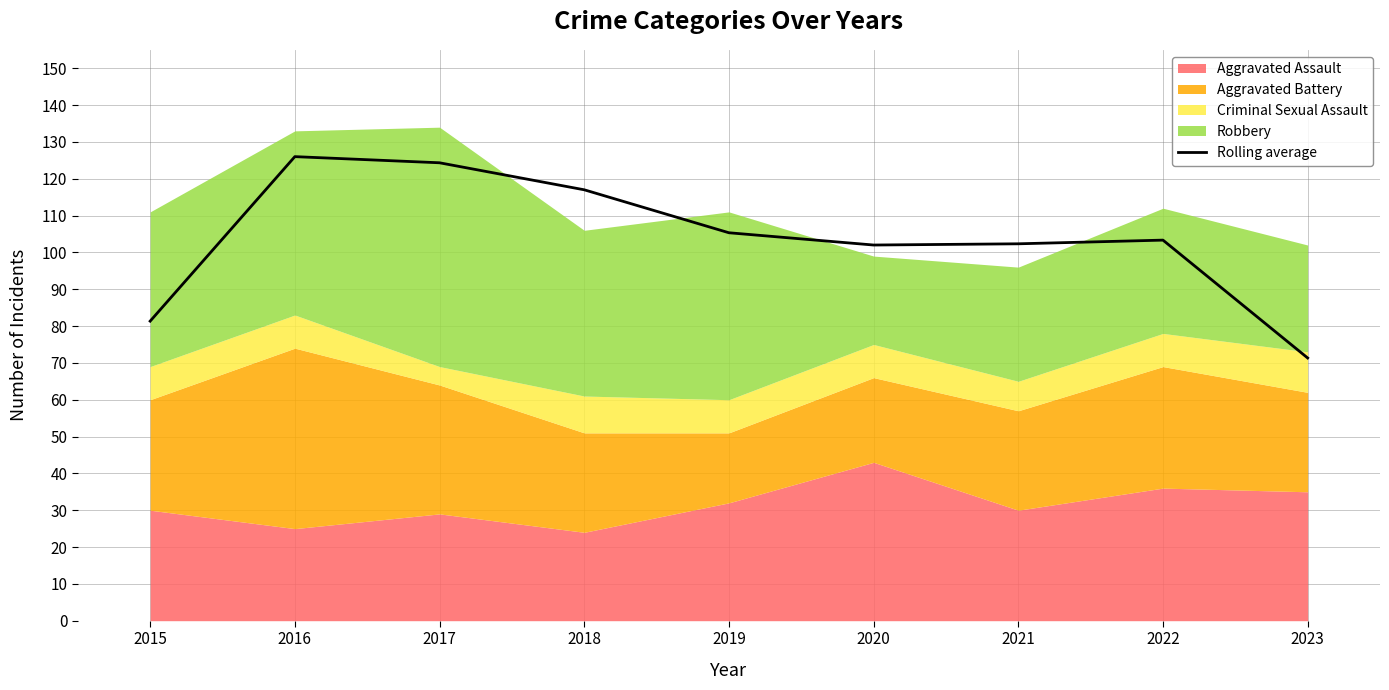

Rank the categories by value from lowest to highest.

2023, 2015, 2020, 2021, 2022, 2019, 2018, 2017, 2016